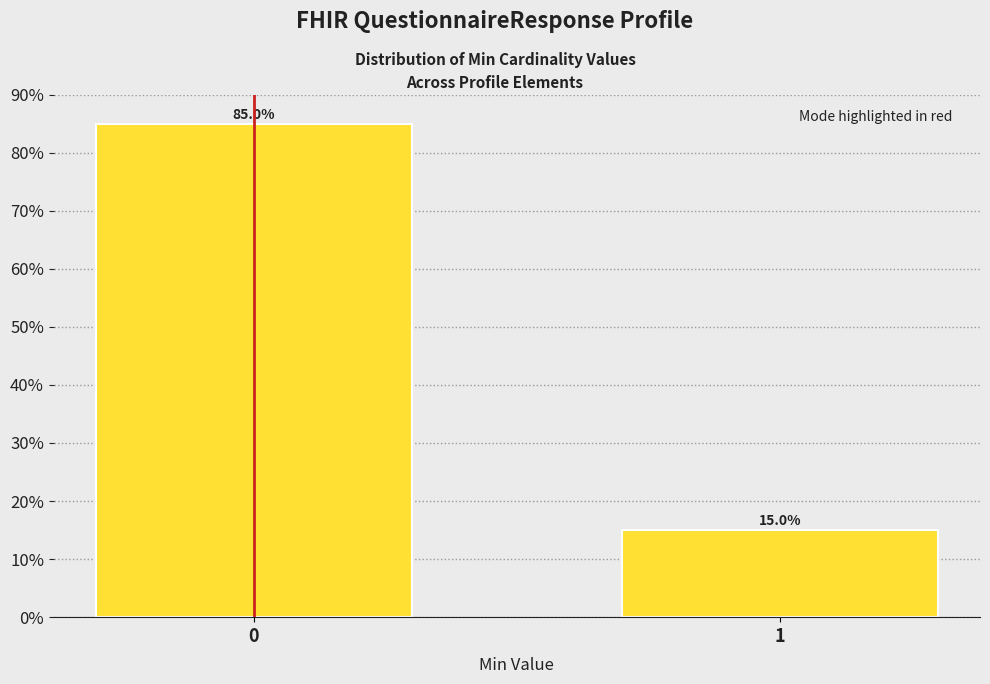

Reading left to right, transcribe all the data shown in this chart.

85	15